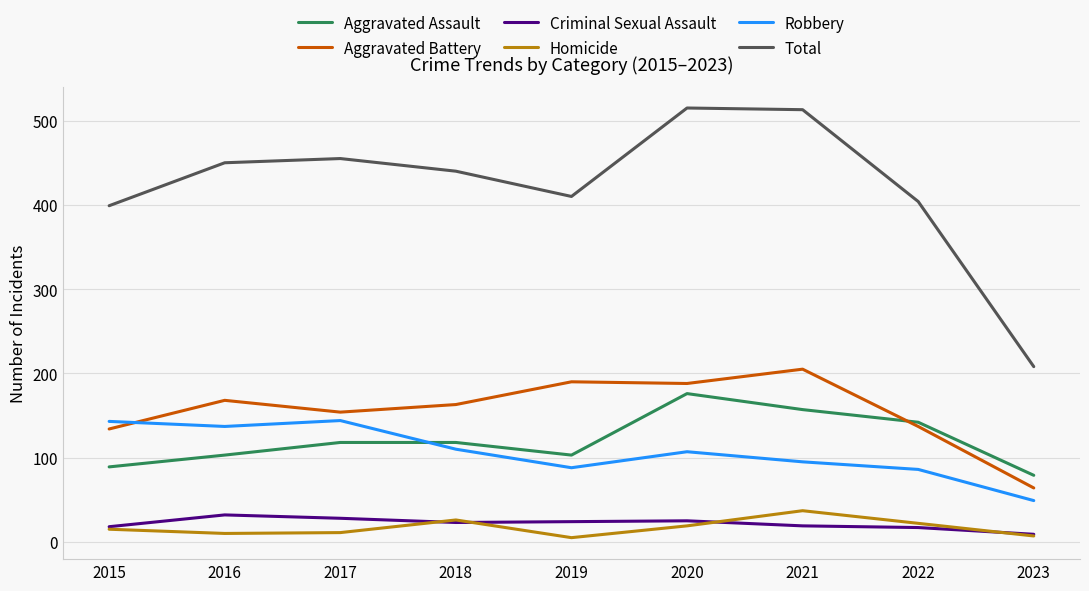

What is the difference between the maximum and minimum values in the Total series?

307